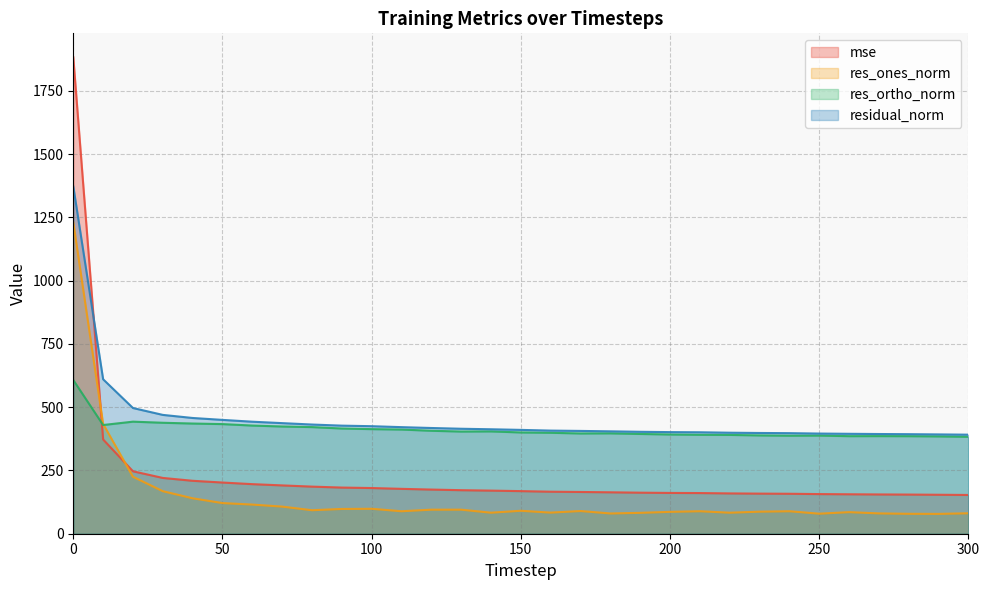

In res_ortho_norm, how many points are higher than both neighbors (excluding endpoints)?

5